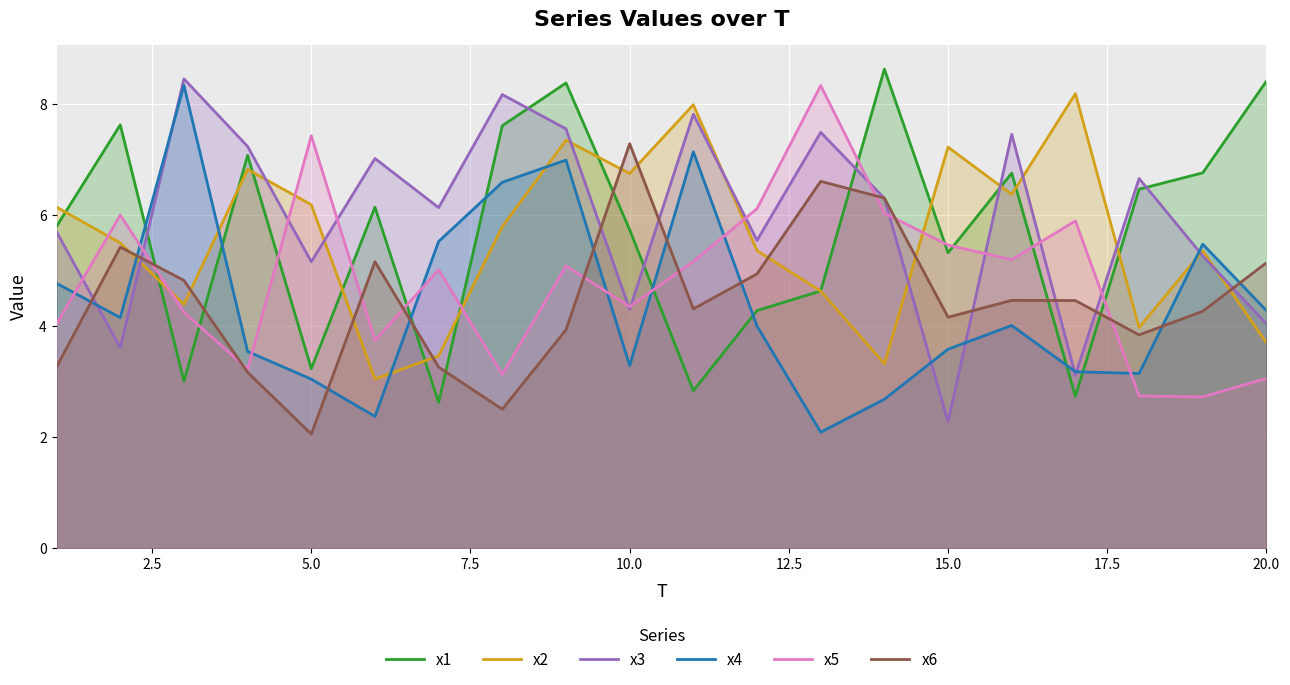

What is the difference between the second highest and second lowest values in the x2 series?

4.7